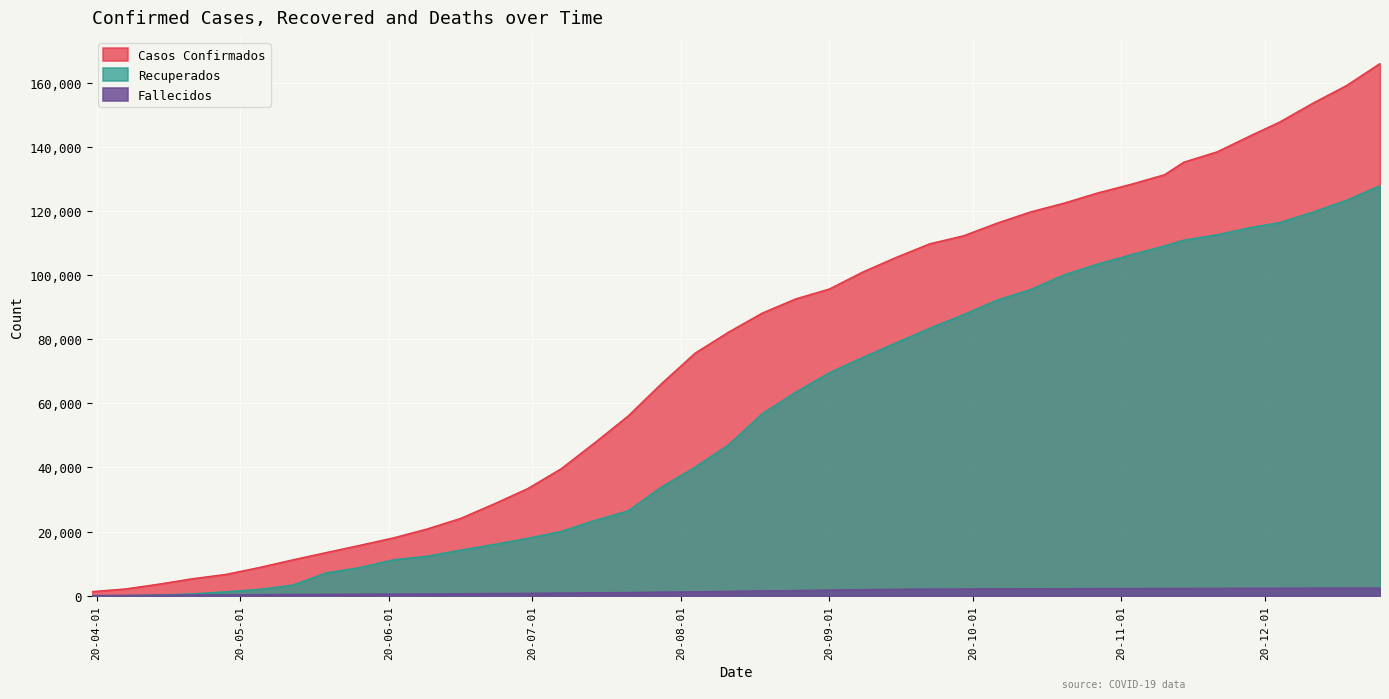

True or false: Fallecidos has a value of 2382 at 2020-12-18.

True